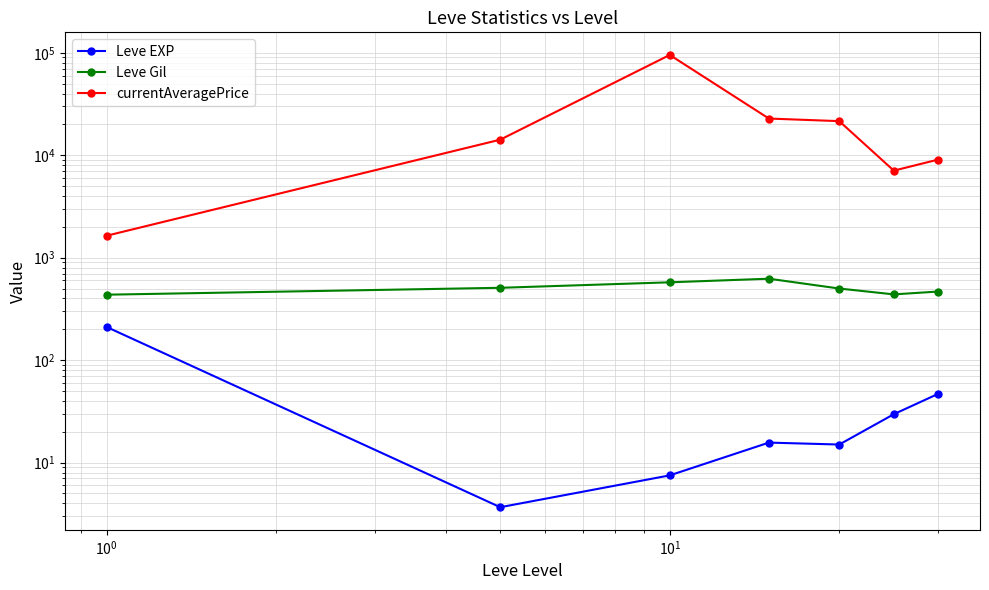

List the series in order of their peak value, lowest first.

Leve EXP, Leve Gil, currentAveragePrice